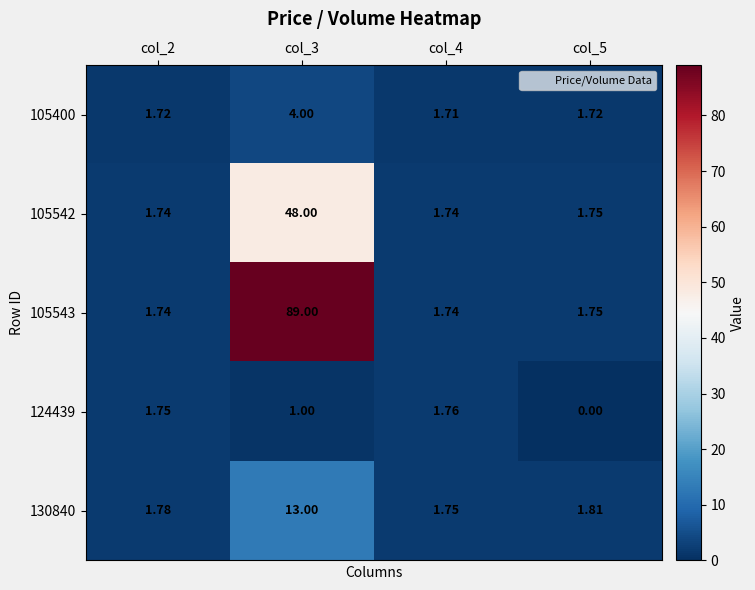

Which series has the widest spread of values?

105543